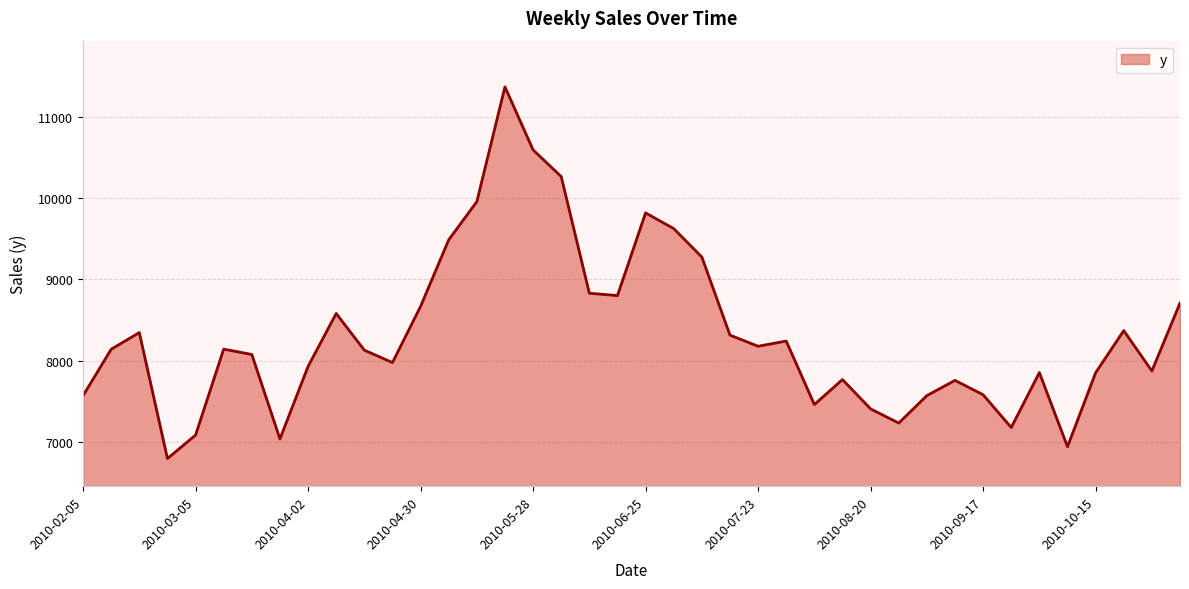

What is the difference between the maximum and minimum values?

4566.2